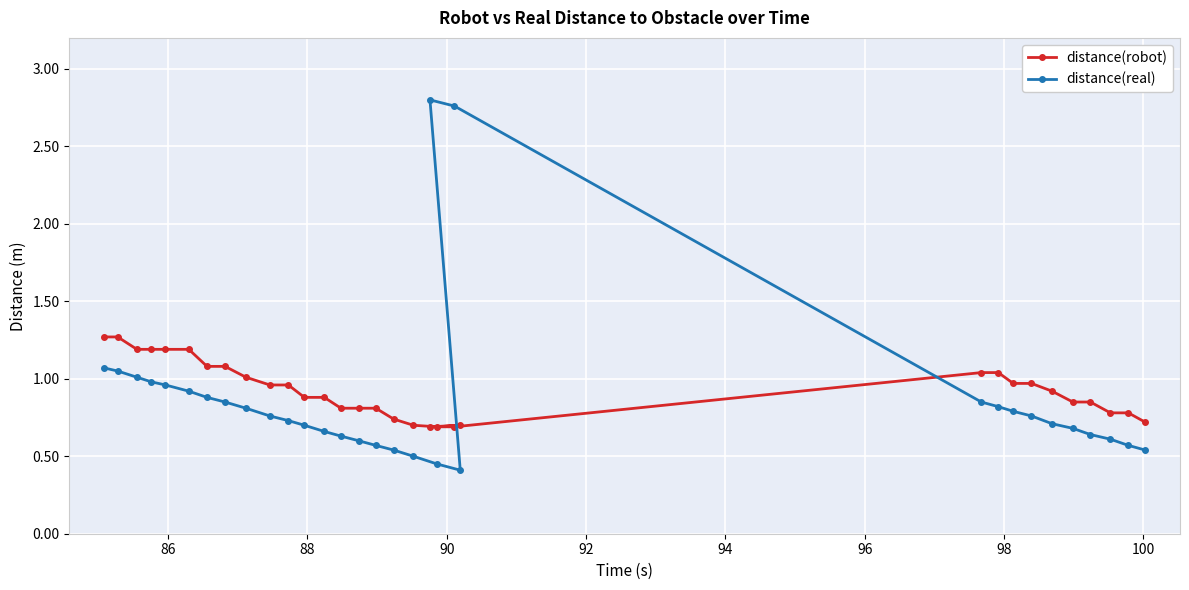

What is the sum of all distance(robot) values?

29.7